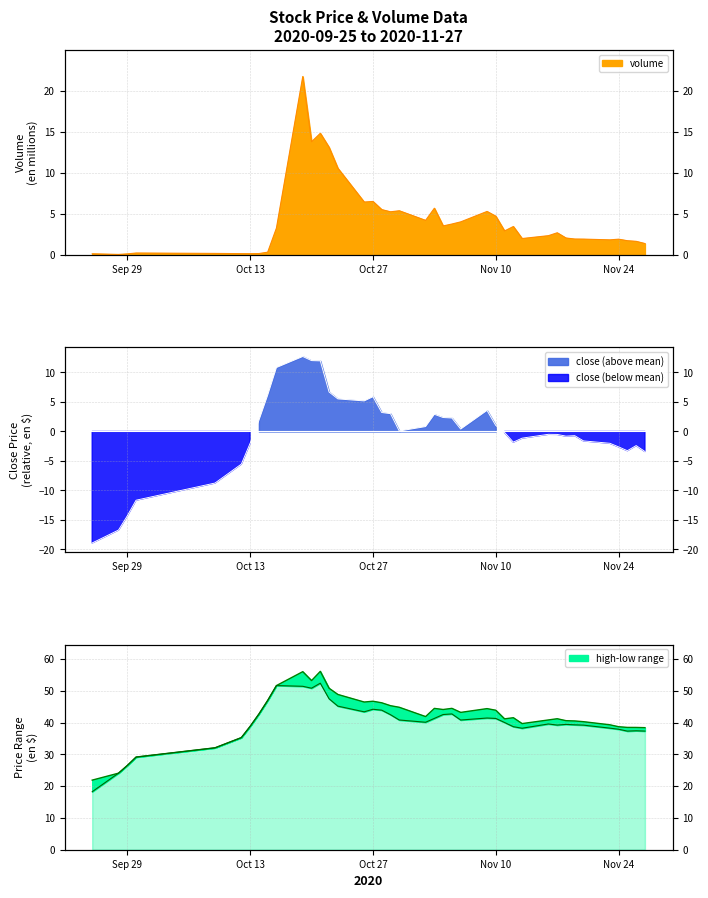

What is the sum of all volume values?

166.8